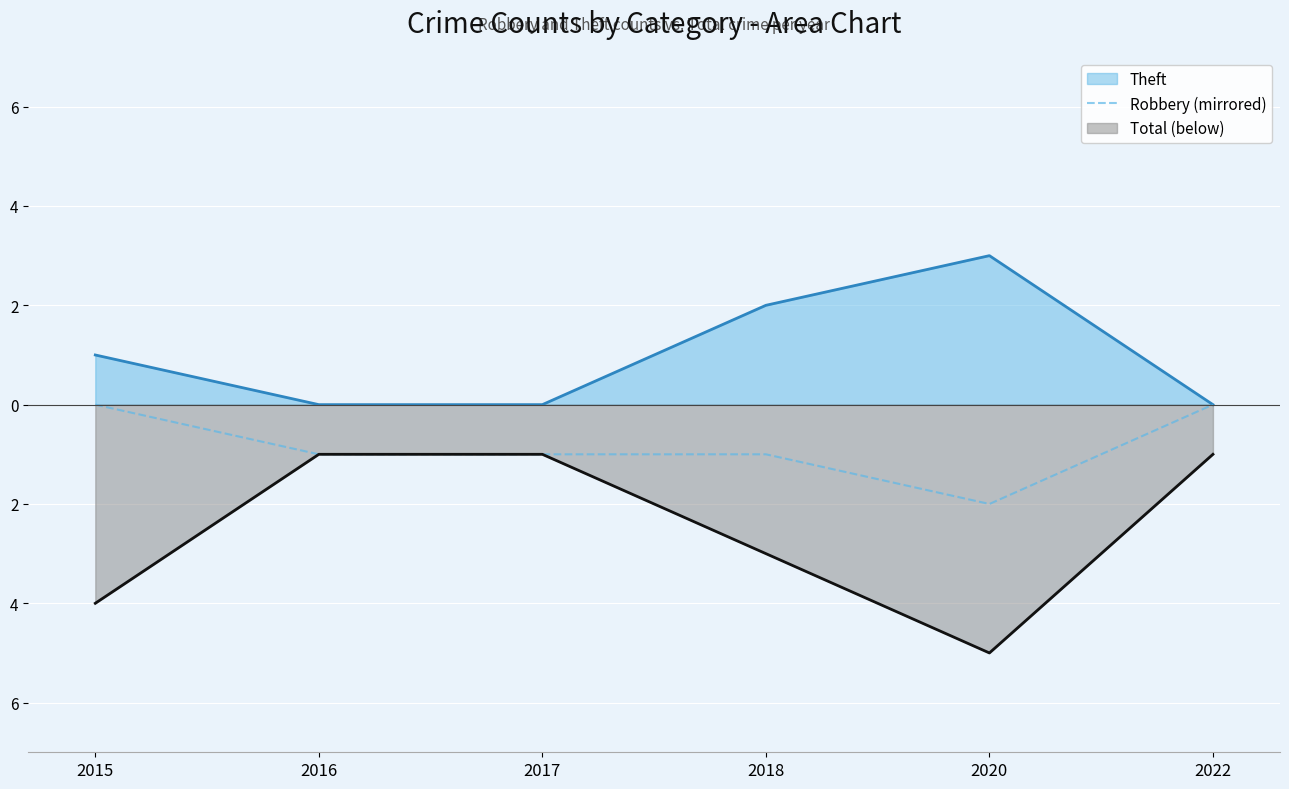

How many values are below zero?

4